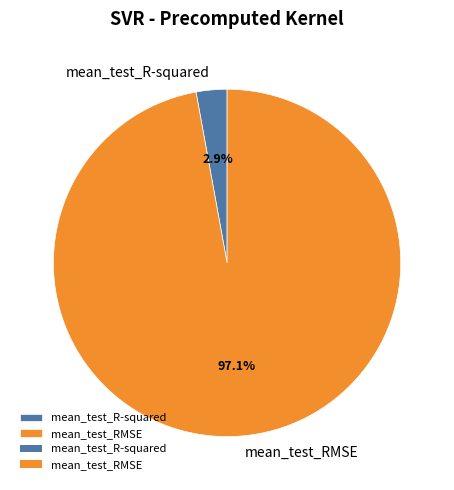

Count the number of slices in the pie.

2